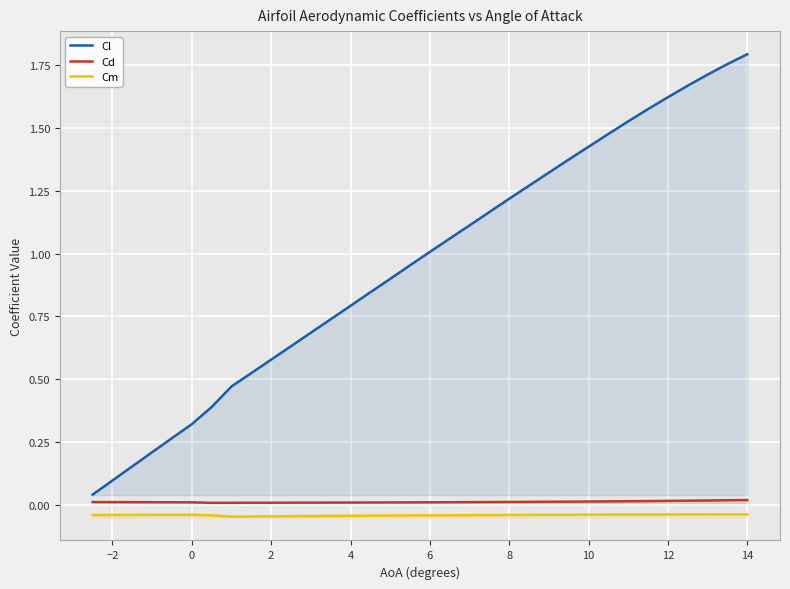

What is the value of the Cl point at the 12th from the left?

0.7